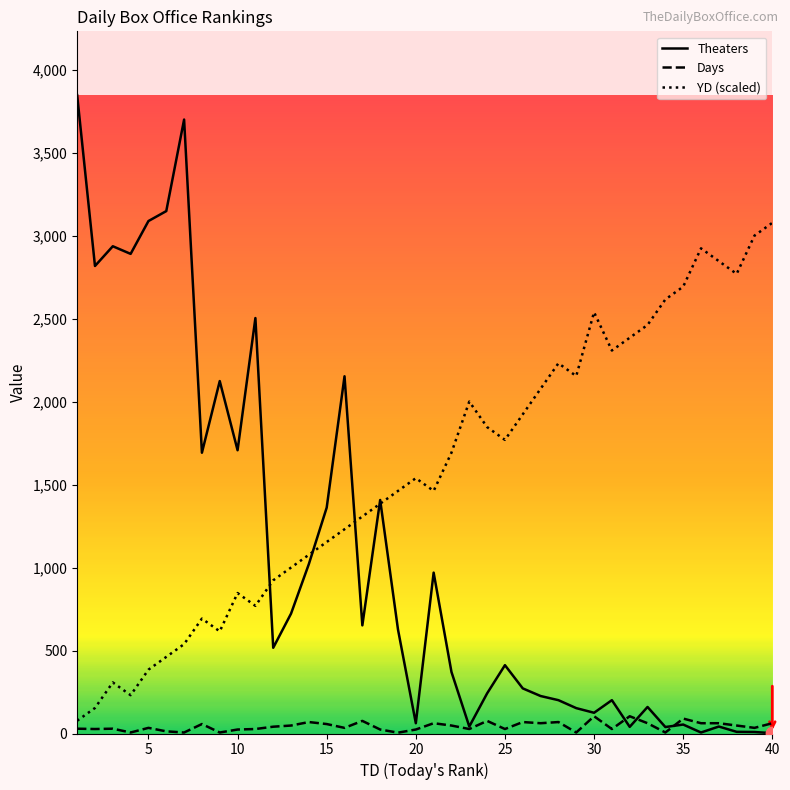

Which series has the widest spread of Y values?

Theaters